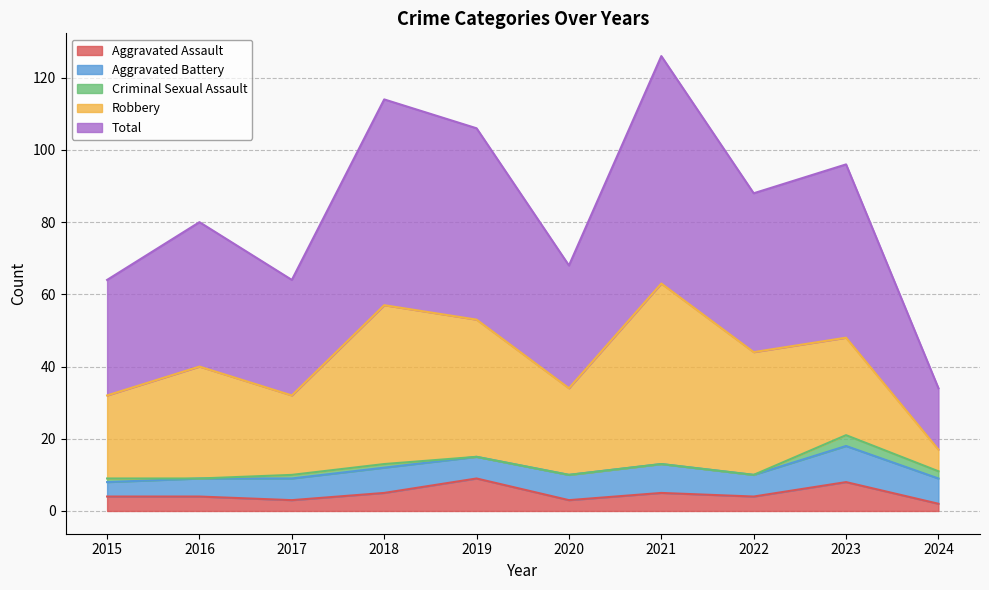

True or false: Aggravated Assault has more than 1 interior local peaks.

True